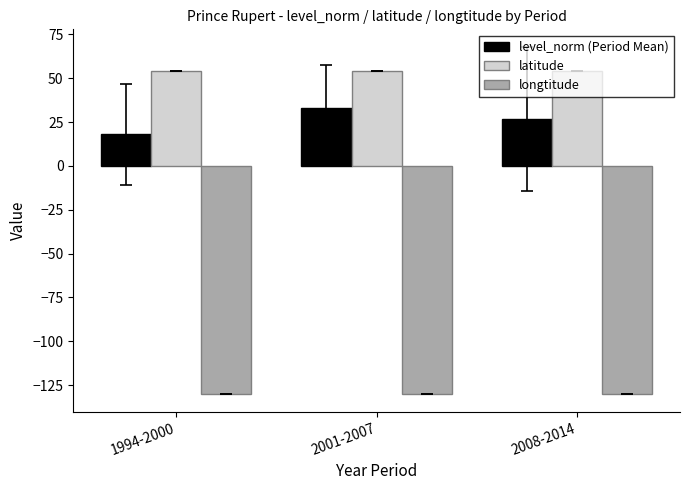

What is the minimum value shown in the chart?

-130.3